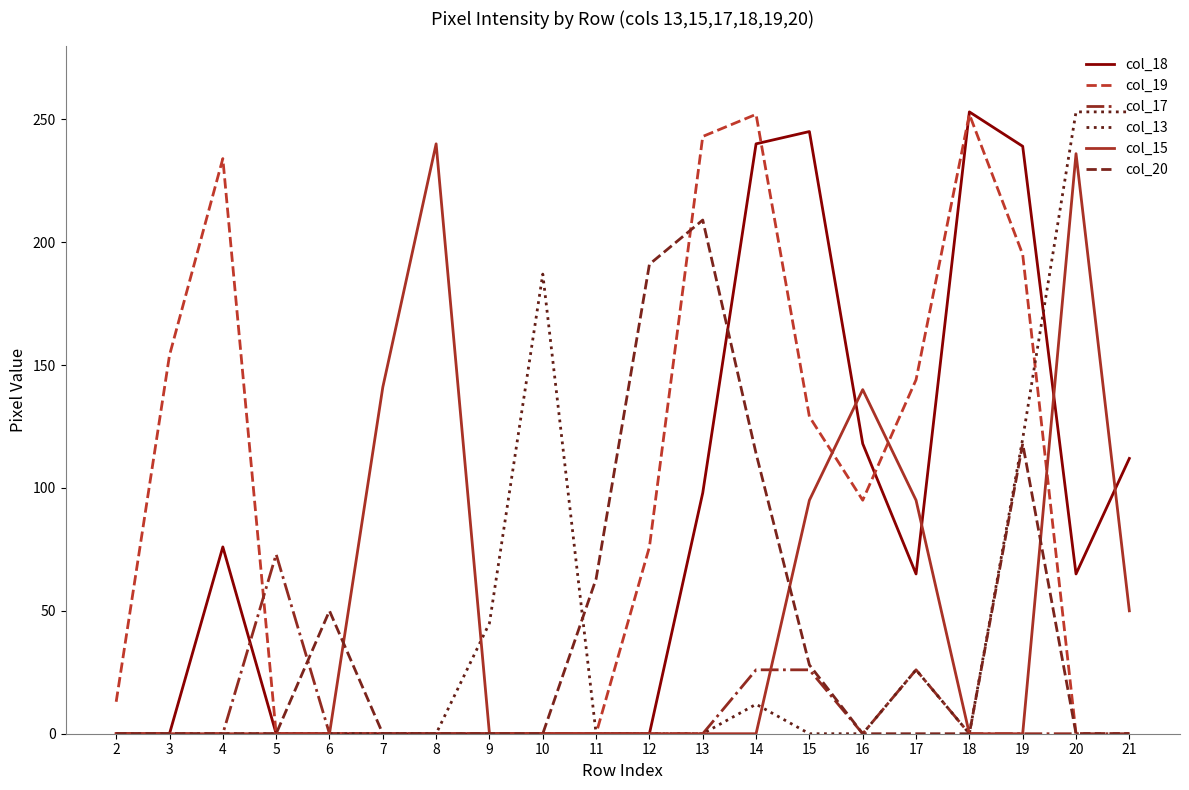

True or false: col_18 has a value of 36 at 20.

False